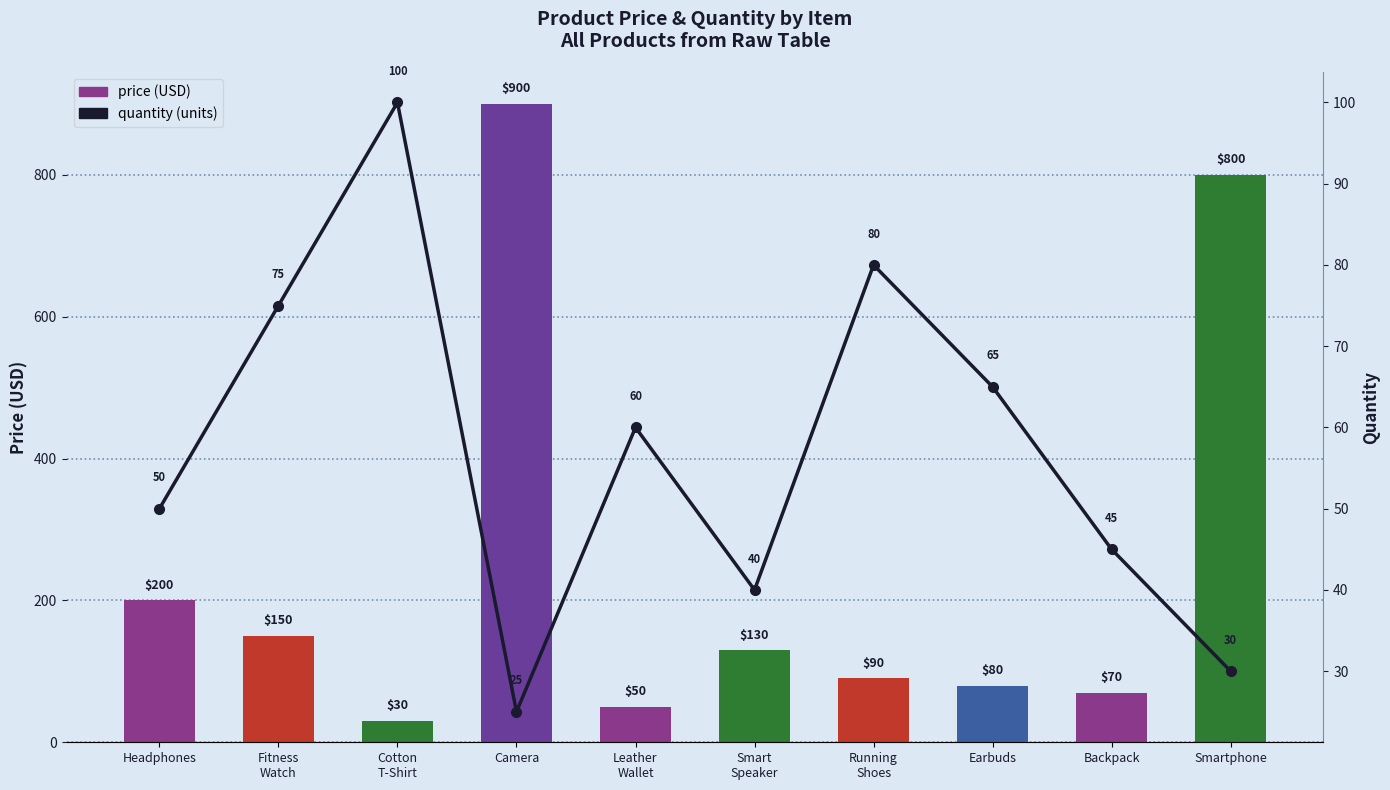

What is the label of the 1st bar from the left?

Headphones